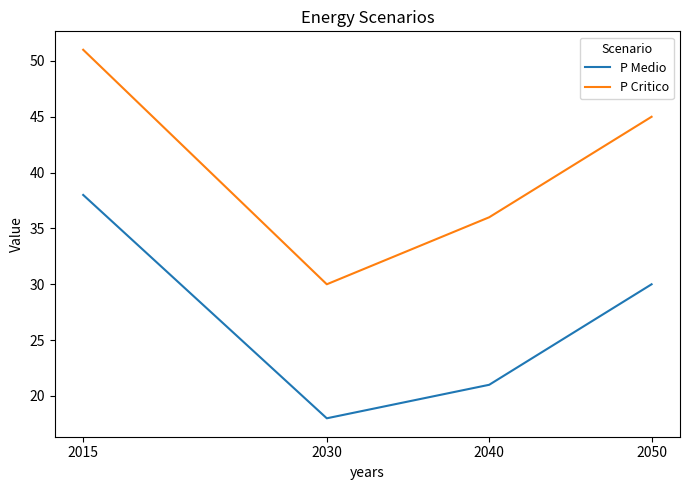

Does the chart have visible grid lines?

No